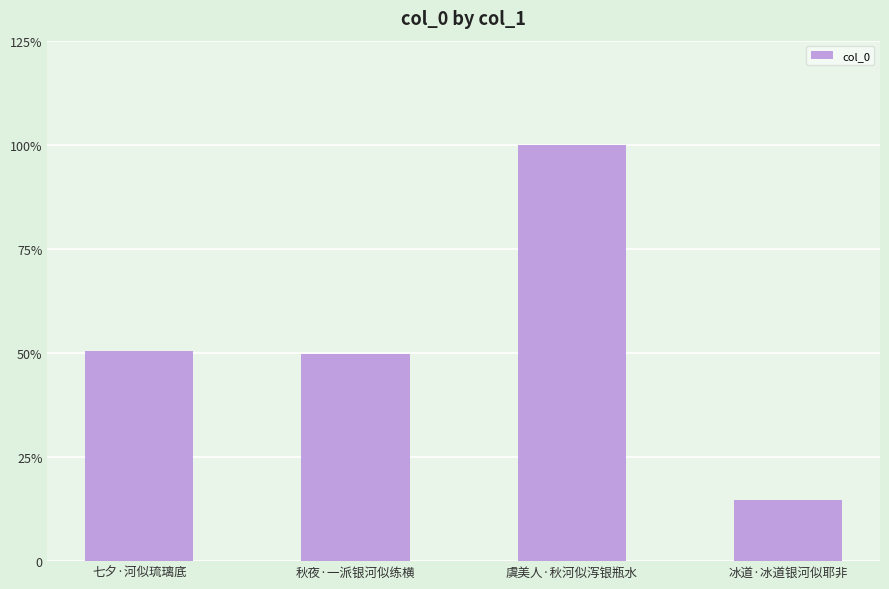

How many values are below 156310?

2